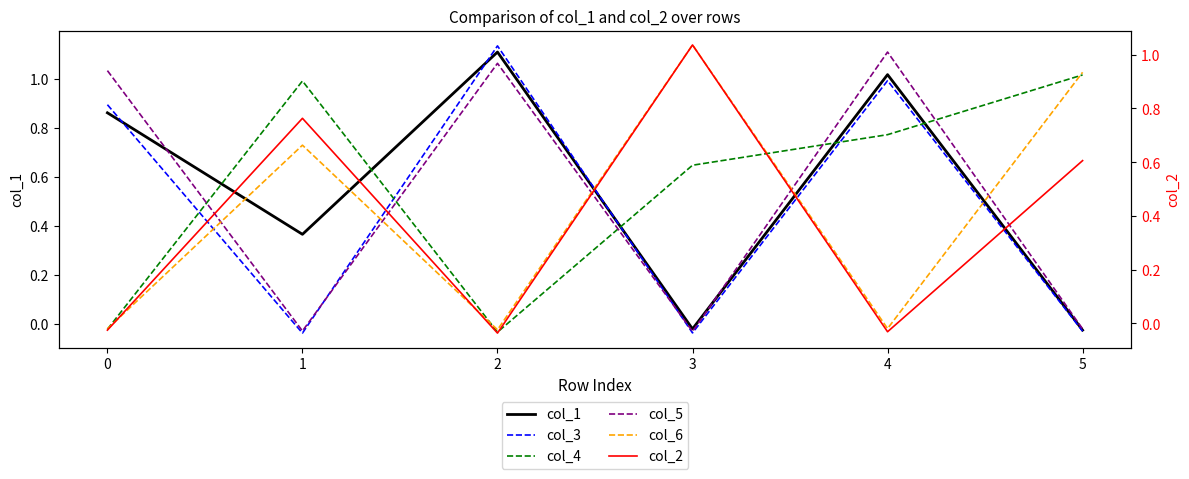

How many distinct data groups are displayed?

6